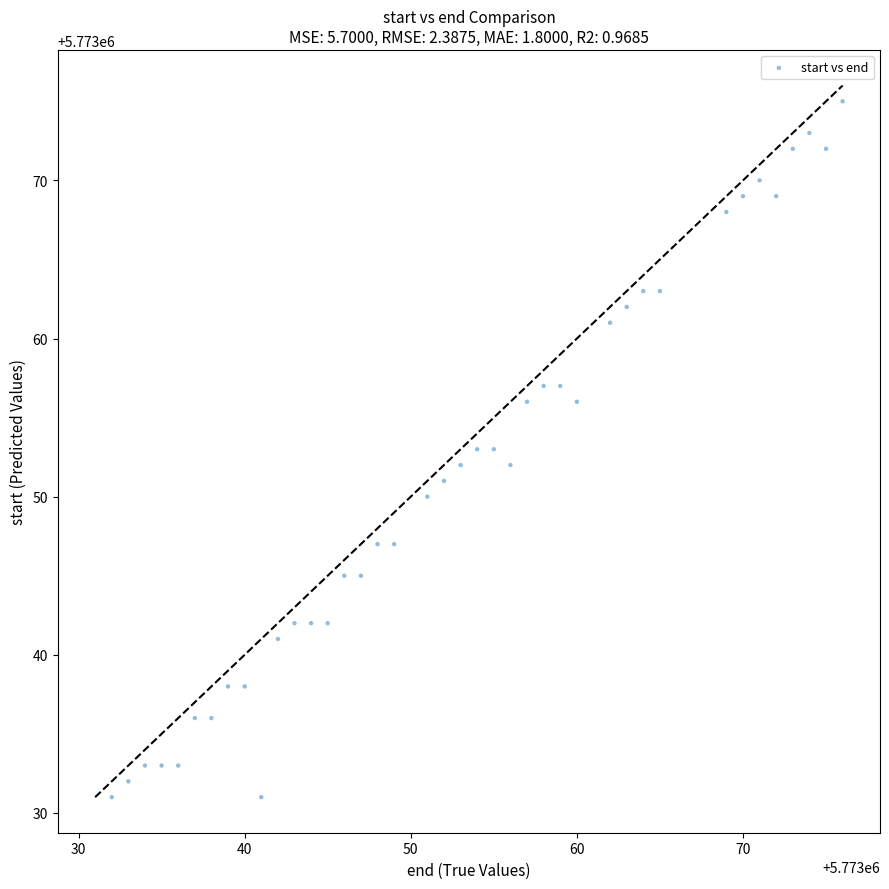

What is the range of Y values (max minus min)?

44